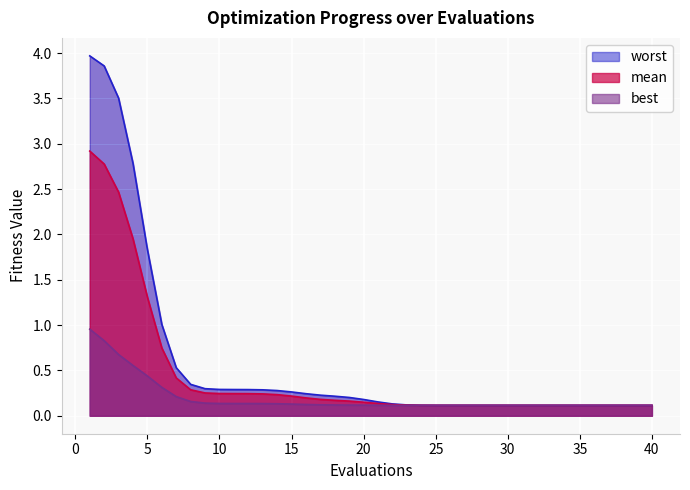

What is the sum of all best values?

8.0